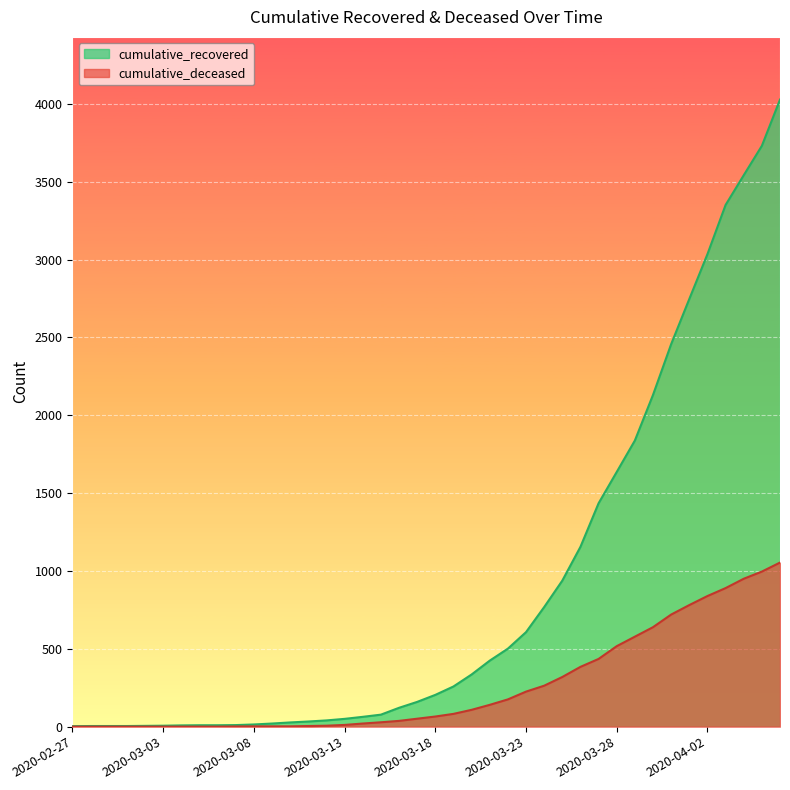

Is it true that cumulative_deceased equals 1 at 2020-03-07?

True